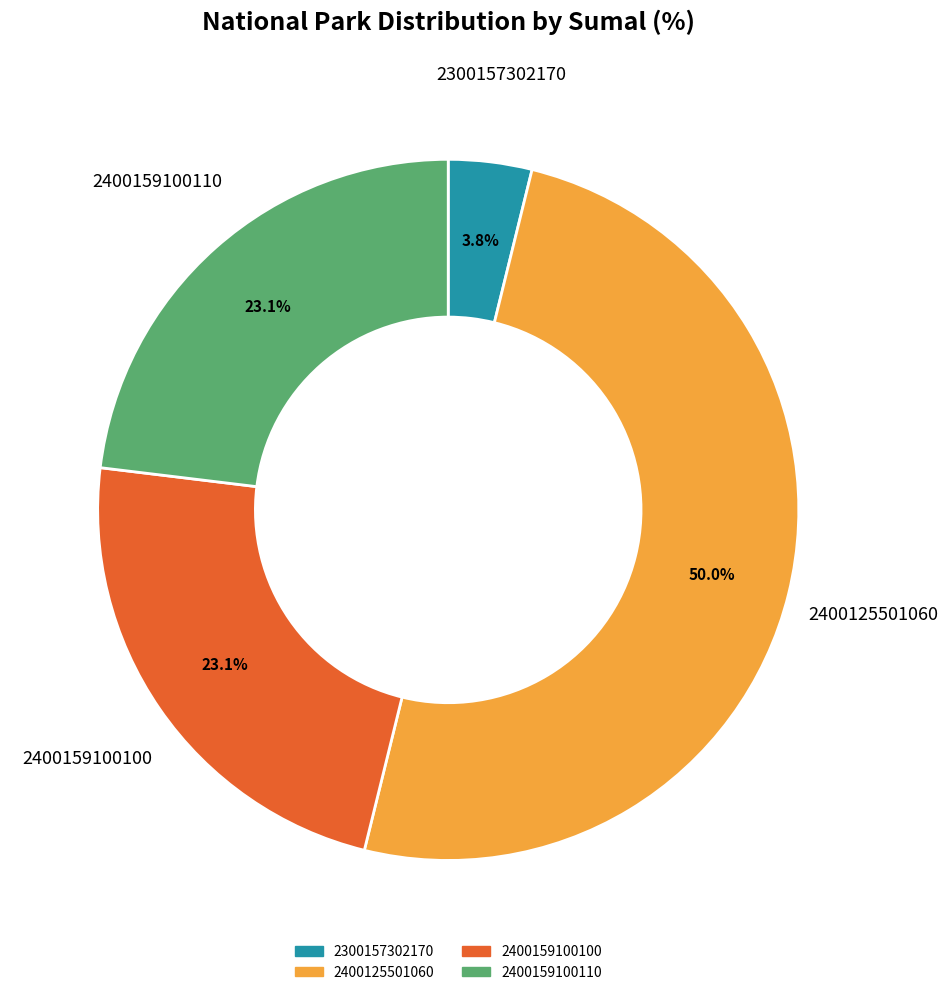

What is the ratio of the value at 2300157302170 to the value at 2400159100100?

0.2